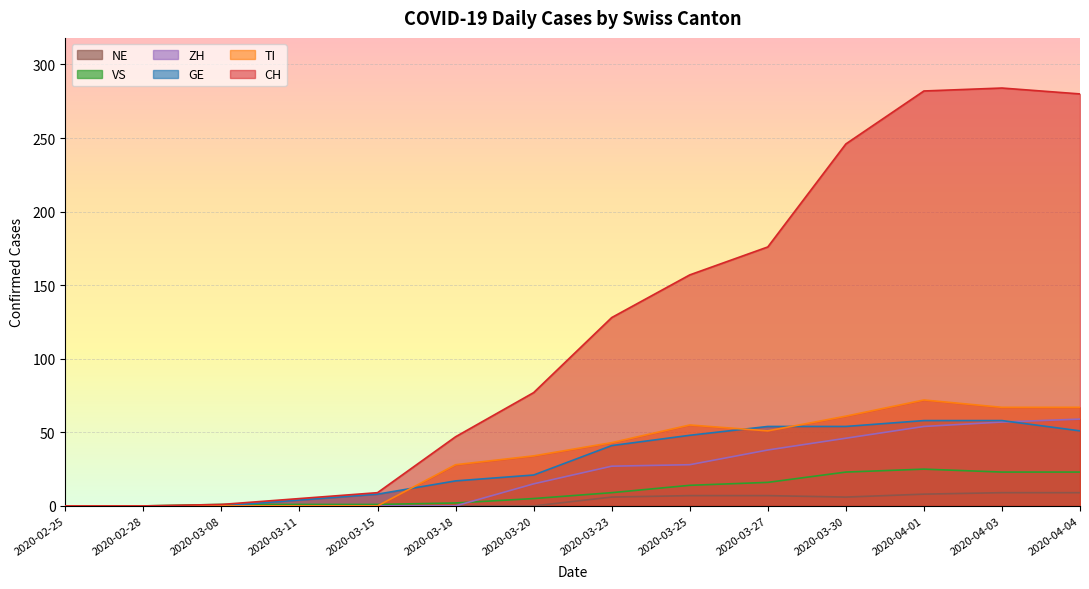

Is the value of ZH at 2020-04-04 greater than the value of NE at 2020-03-27?

Yes